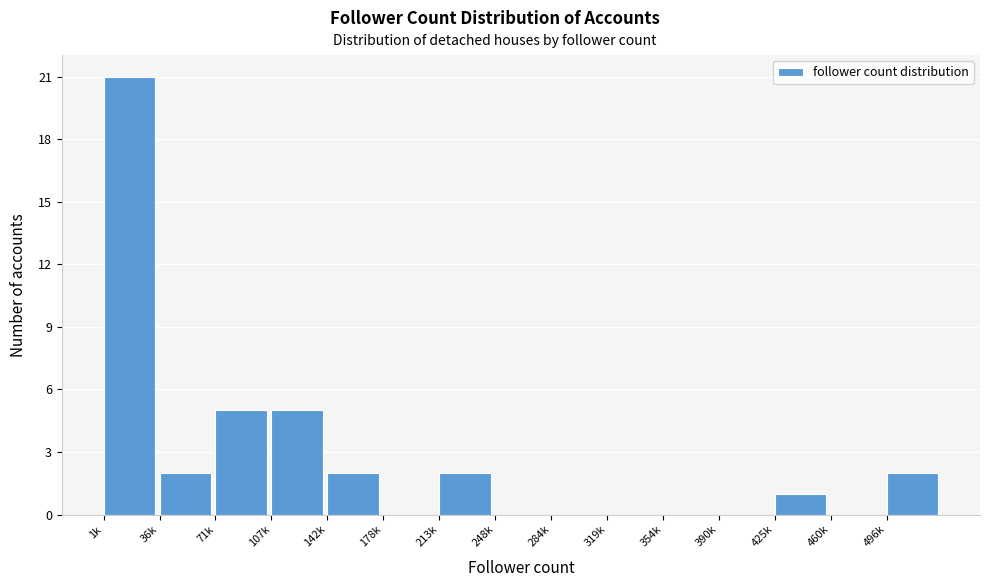

Reading right to left, list all the values displayed in this chart.

496k=2	460k=0	425k=1	390k=0	354k=0	319k=0	284k=0	248k=0	213k=2	178k=0	142k=2	107k=5	71k=5	36k=2	1k=21